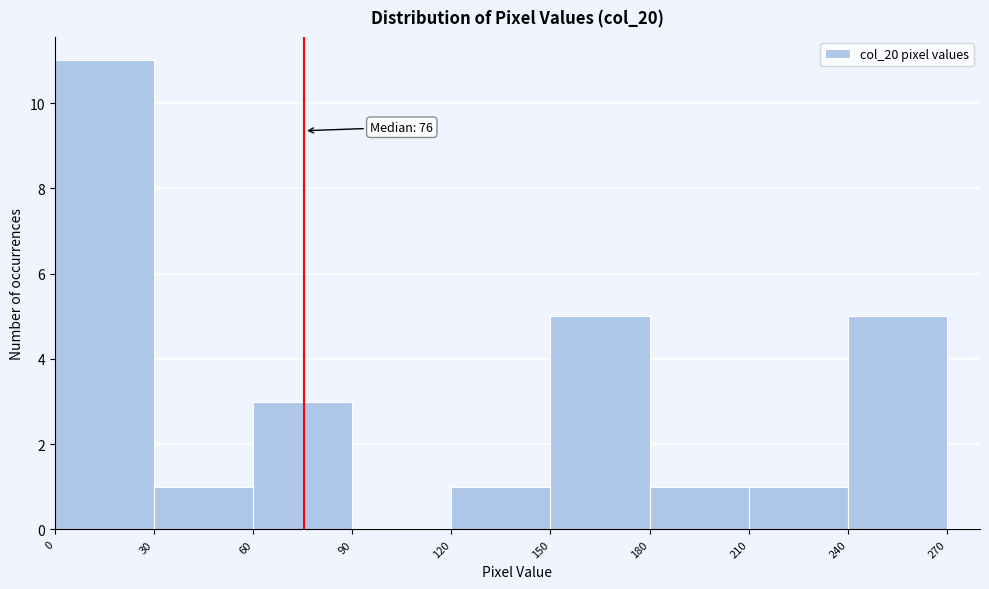

Which range on the x-axis has the tallest bar?

0 to 30